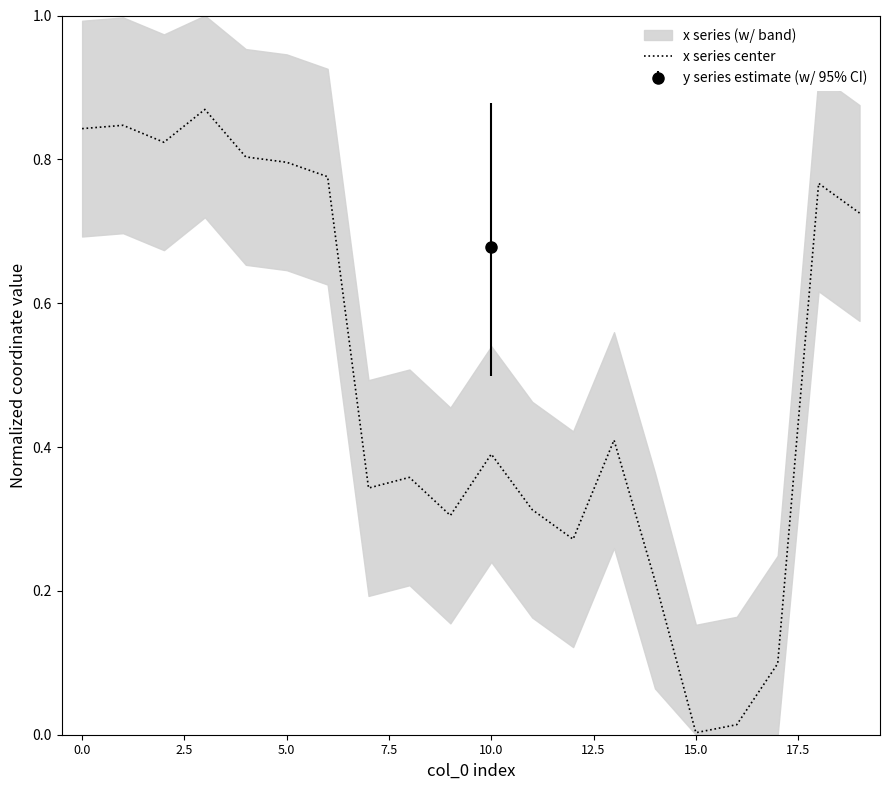

At which label is the value closest to 0?

15